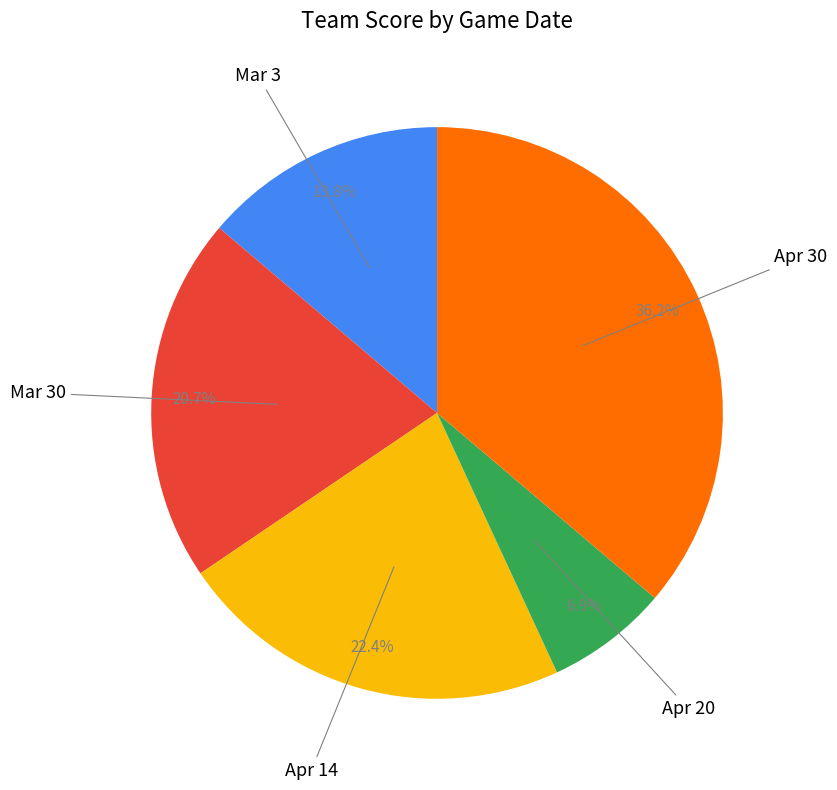

Is there a majority slice in this chart?

No